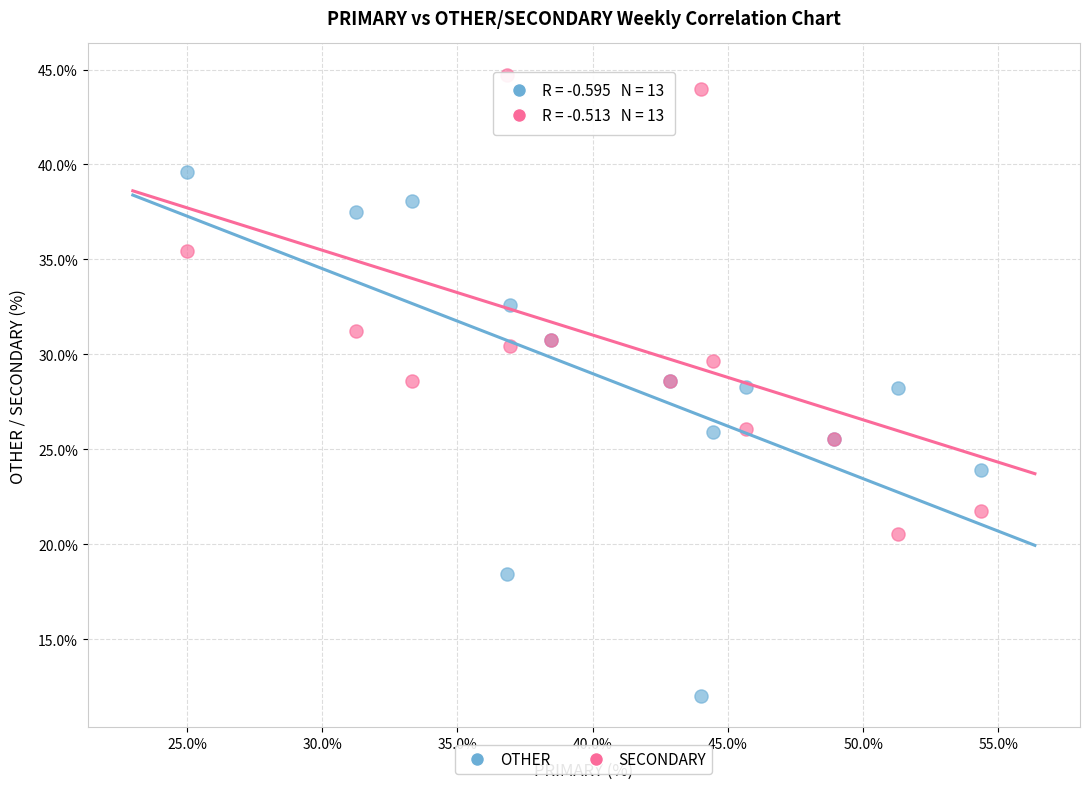

What are all the series names shown in the legend?

OTHER, SECONDARY